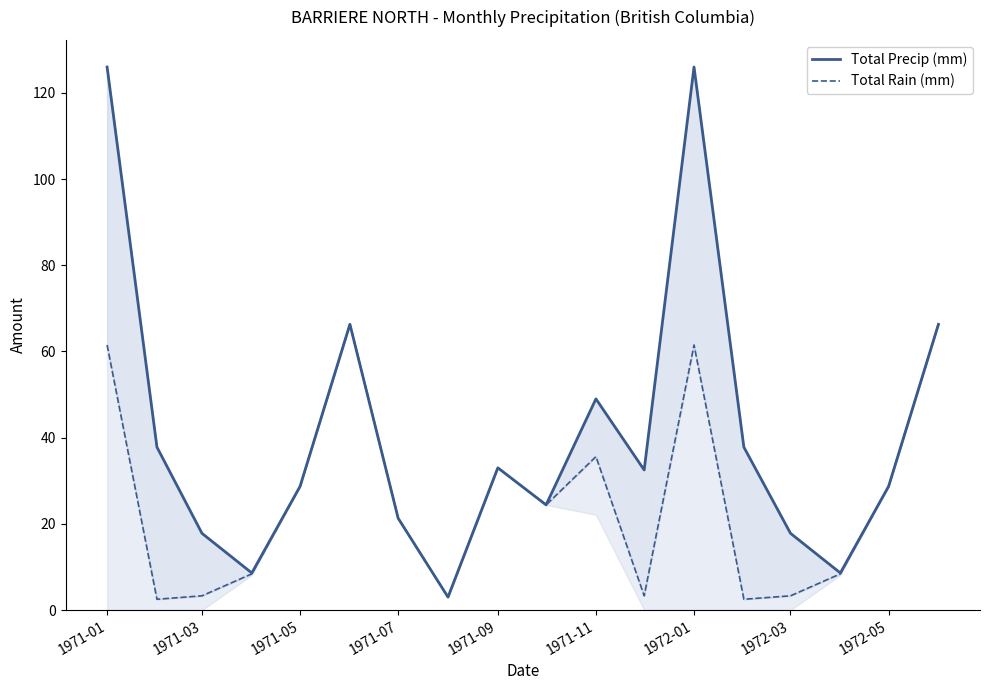

At 1972-05, list the series in order from smallest to largest.

Total Precip (mm), Total Rain (mm)